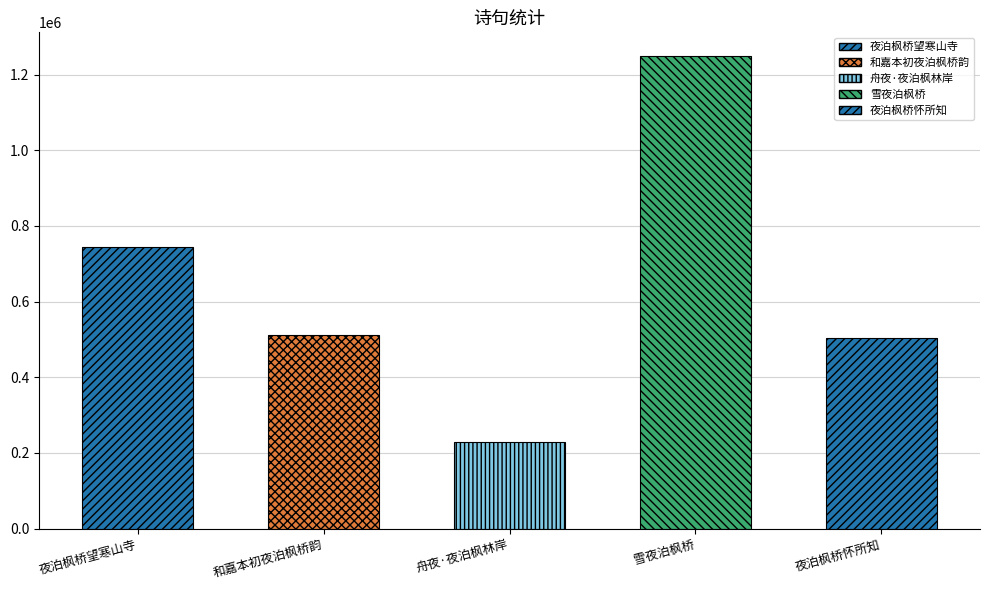

Rank the categories by value from lowest to highest.

舟夜·夜泊枫林岸, 夜泊枫桥怀所知, 和嘉本初夜泊枫桥韵, 夜泊枫桥望寒山寺, 雪夜泊枫桥